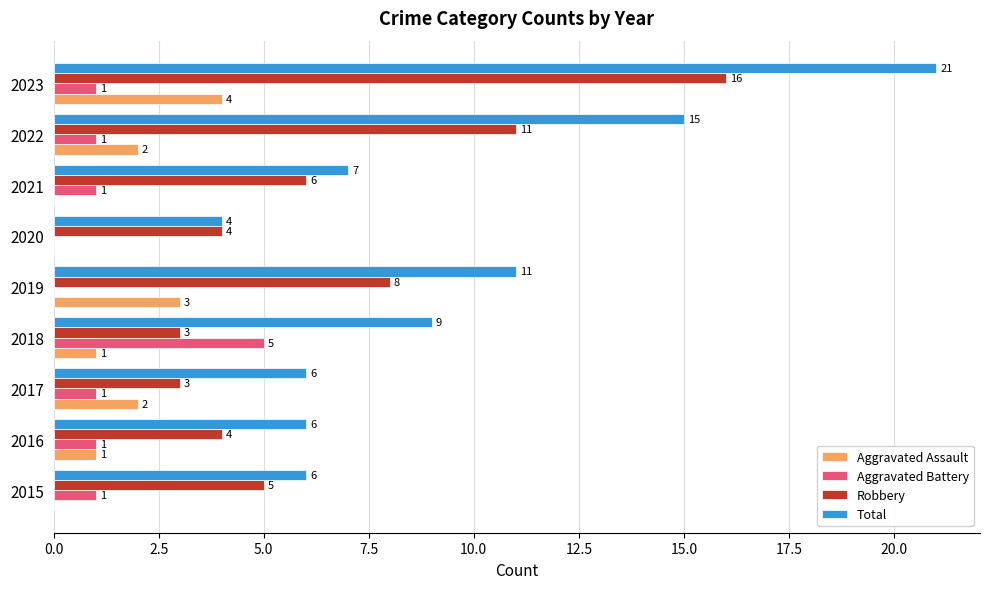

What are all the series names shown in the legend?

Aggravated Assault, Aggravated Battery, Robbery, Total